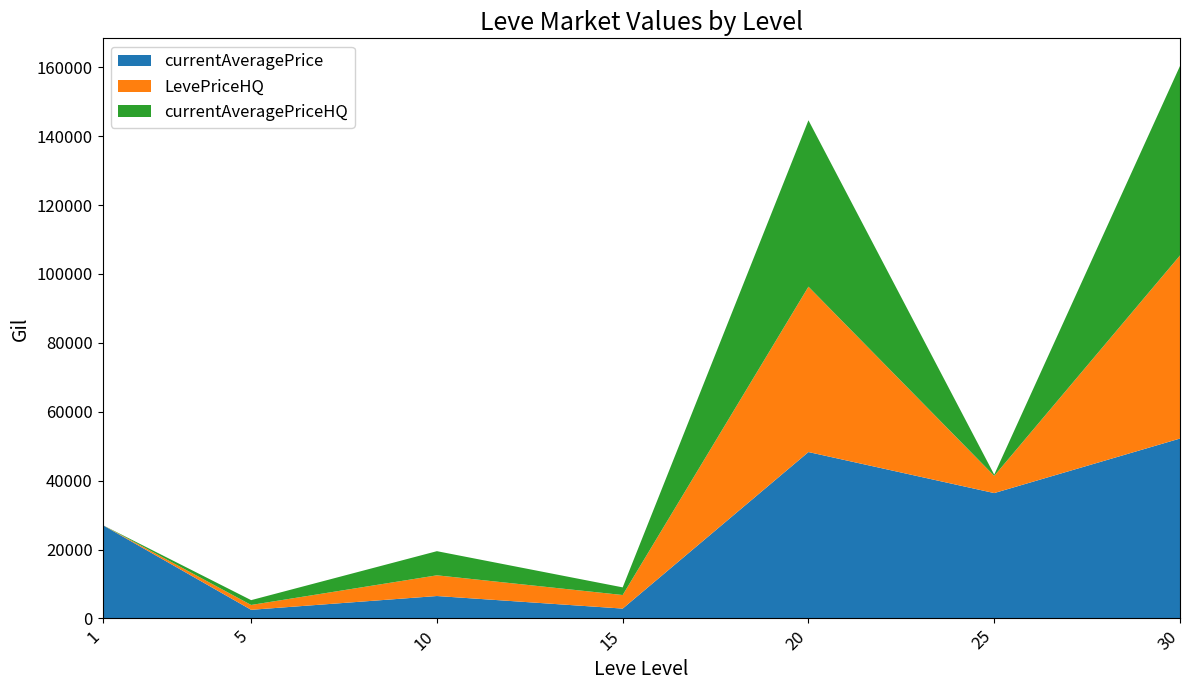

Reading right to left, what are all the values shown in this chart?

currentAveragePrice: 30=52220.0	25=36390.0	20=48299.0	15=2862.5	10=6508.5	5=2507.0	1=27128.0
LevePriceHQ: 30=53142.1	25=5000.0	20=48000.0	15=3937.2	10=6009.0	5=1405.0	1=0.0
currentAveragePriceHQ: 30=55000.0	25=346.0	20=48299.0	15=2217.7	10=7008.0	5=1400.0	1=0.0